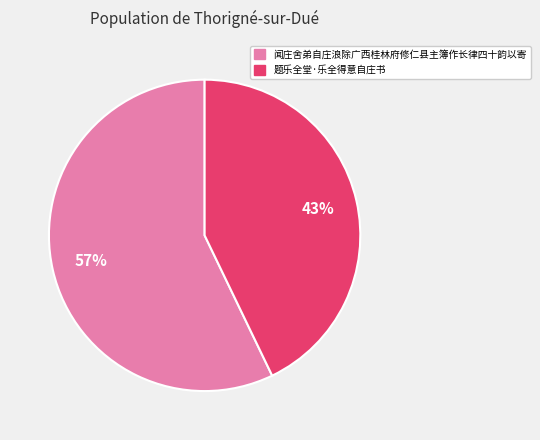

To the nearest percent, what is the combined percentage of 题乐全堂·乐全得意自庄书 and 闻庄舍弟自庄浪除广西桂林府修仁县主簿作长律四十韵以寄?

100%